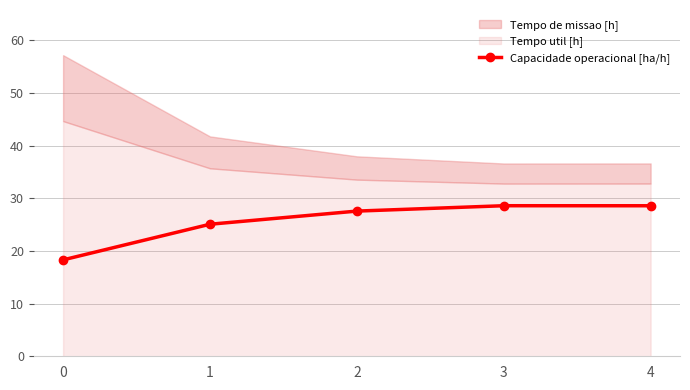

What is the smallest value displayed?

18.3